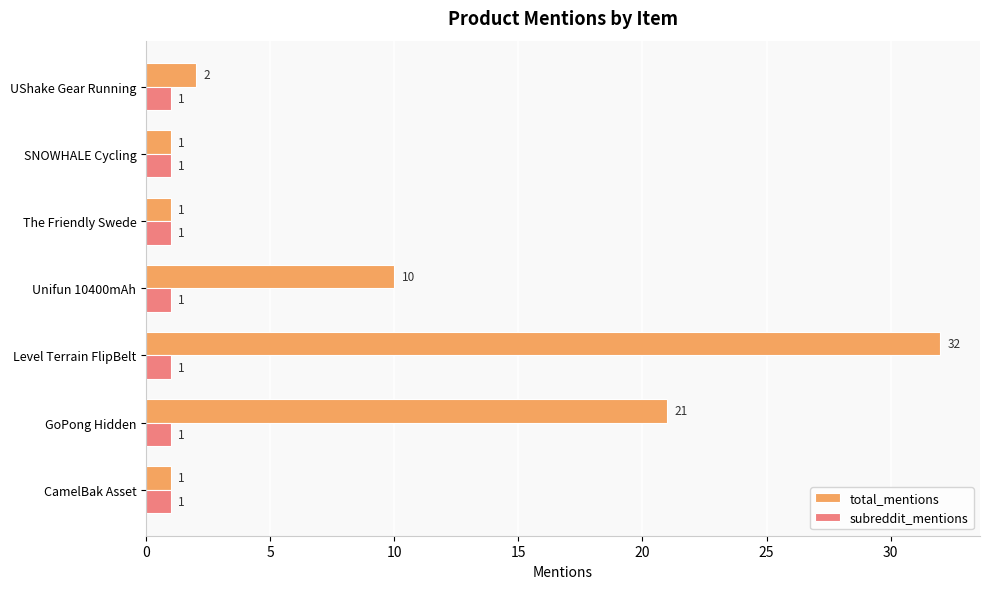

At which category is the sum across all series the highest?

Level Terrain FlipBelt